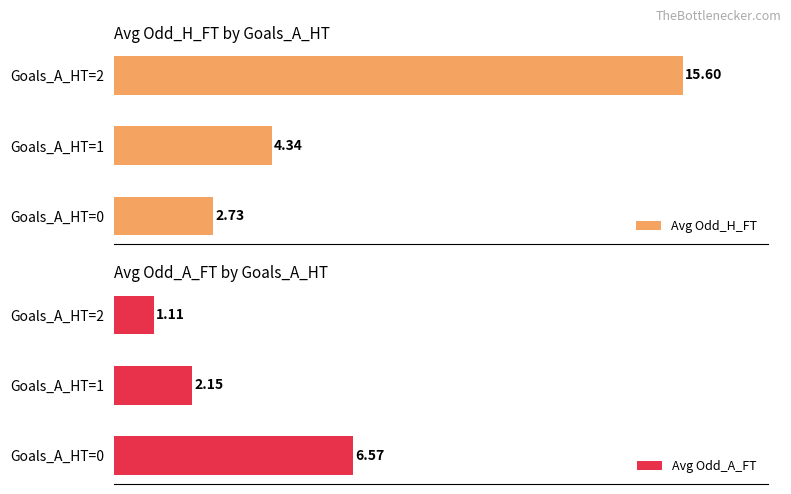

Rank the categories by Avg Odd_H_FT value from highest to lowest.

Goals_A_HT=2, Goals_A_HT=1, Goals_A_HT=0